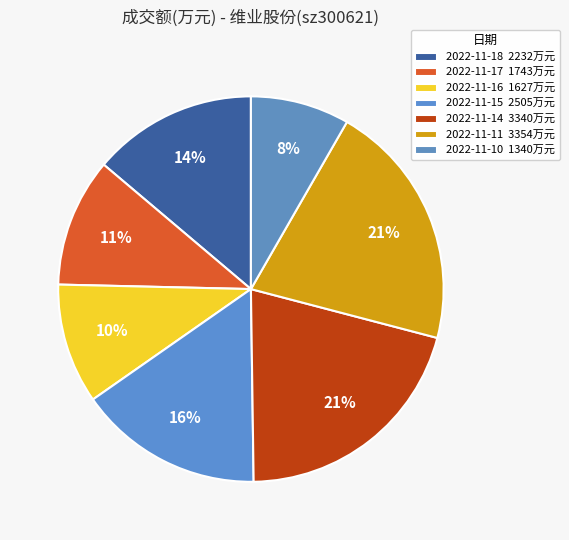

How many segments does this pie chart have?

7